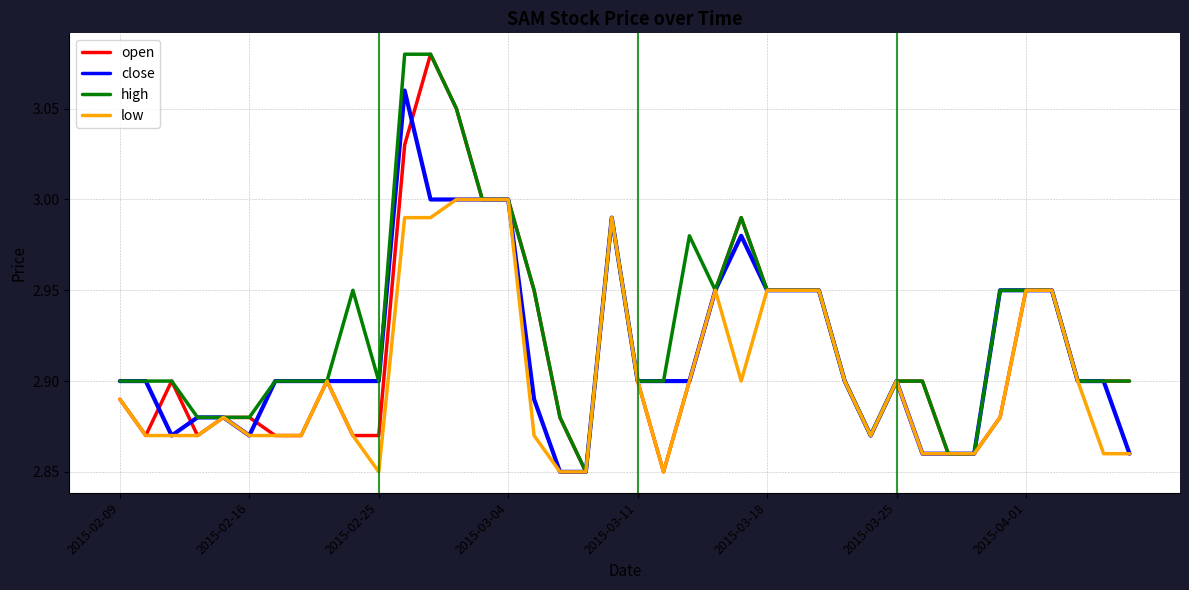

Where is close nearest to the value 2?

17